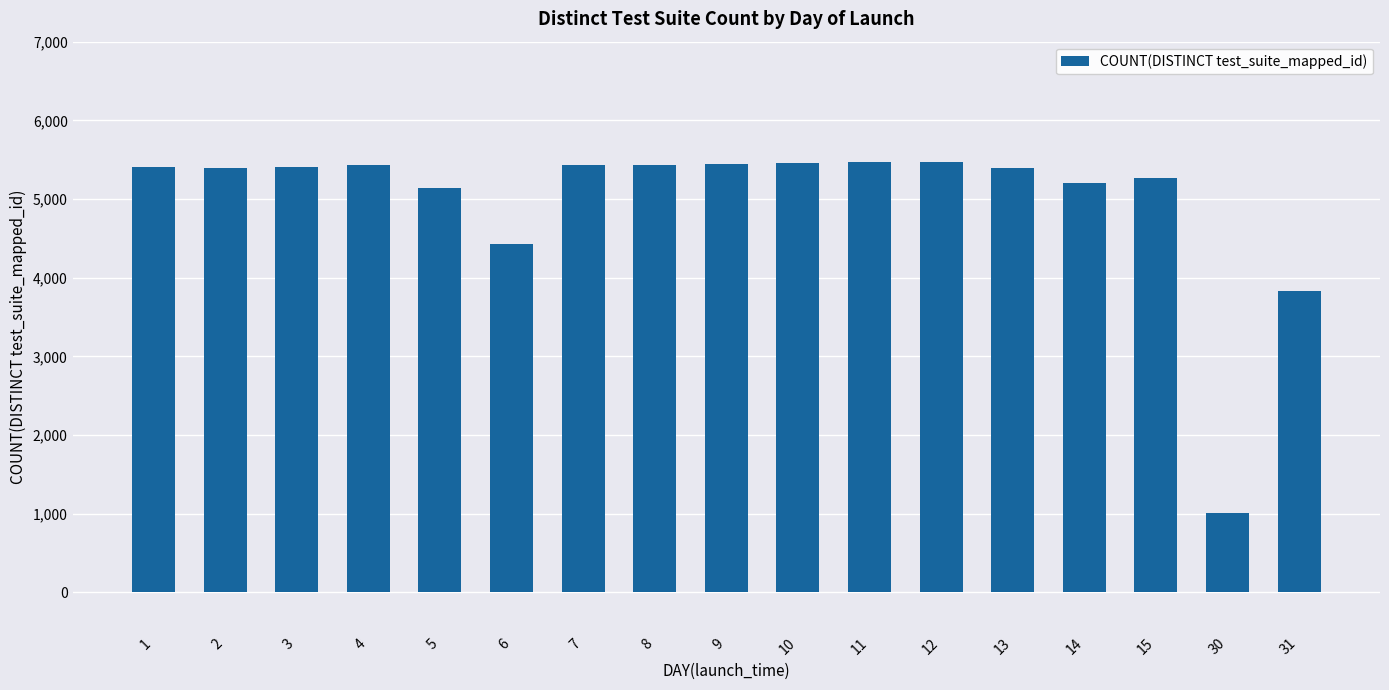

What is the difference between the values at 6 and 5?

706